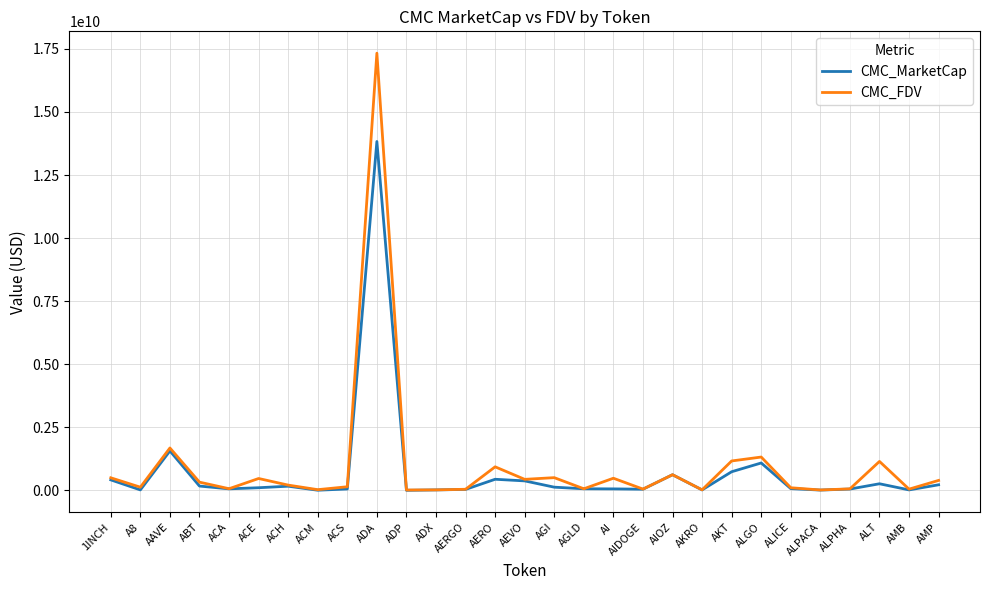

What is the total value across all series at AERGO?

90896784.8